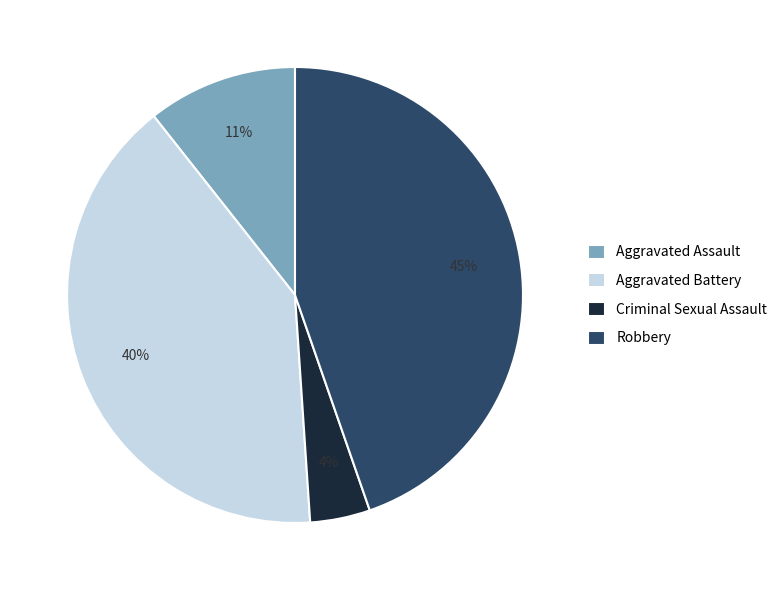

To the nearest percent, what portion does Aggravated Assault represent?

11%